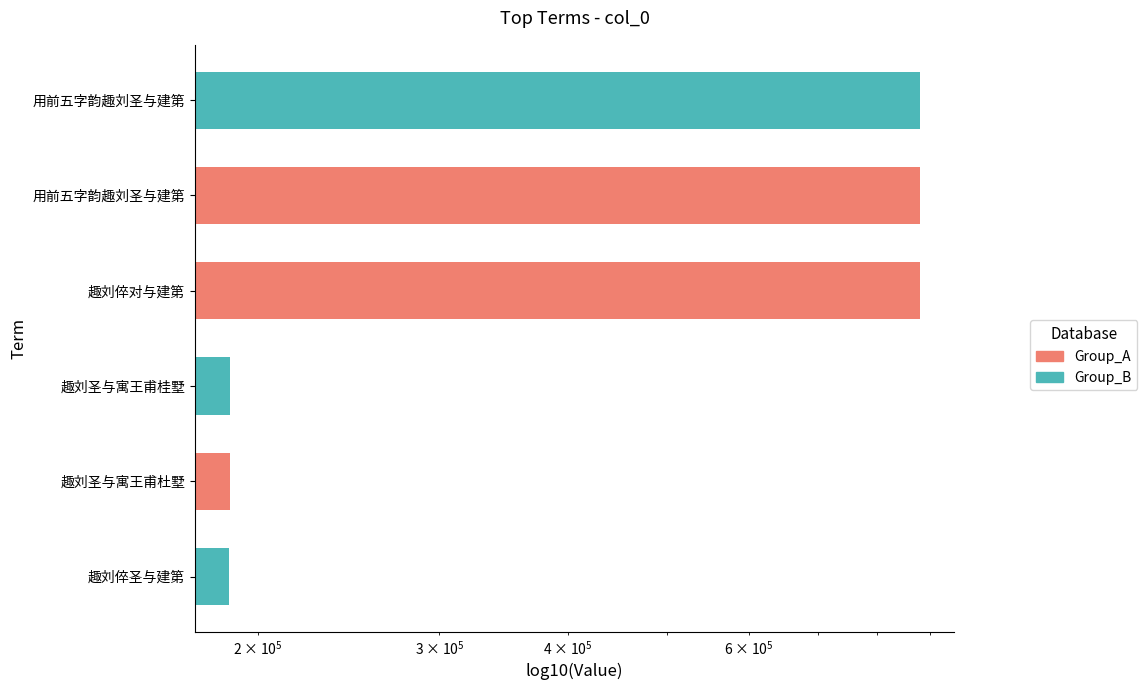

Reading right to left, extract all data points from this chart.

880286	880285	880160	187823	187616	187506